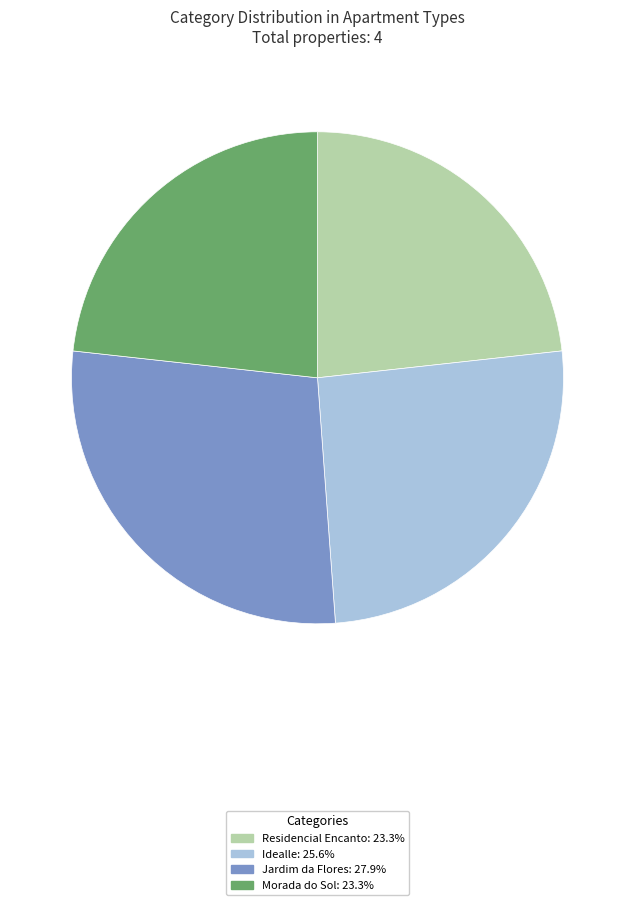

Which category has the biggest portion of the pie?

Jardim da Flores